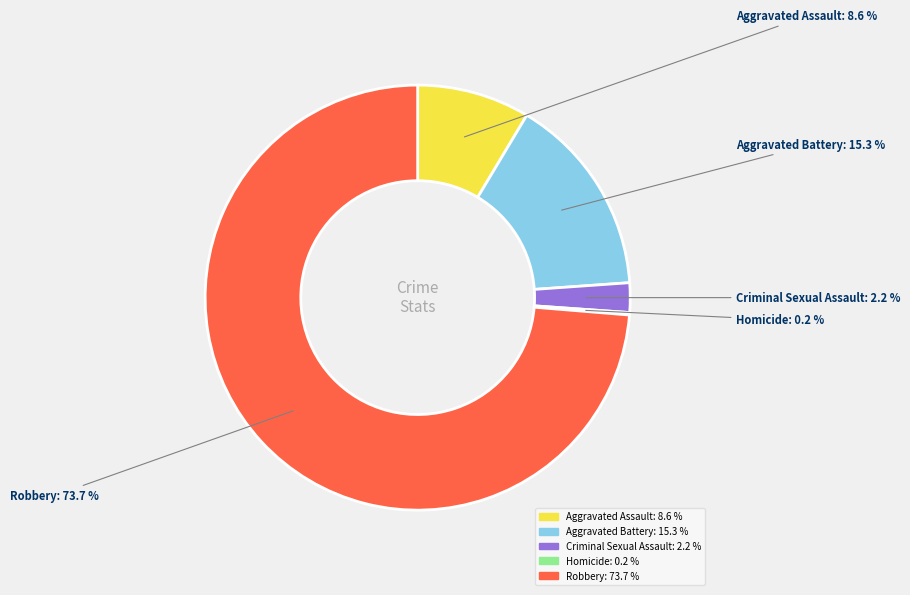

What portion of the pie excludes Aggravated Assault?

91.4%